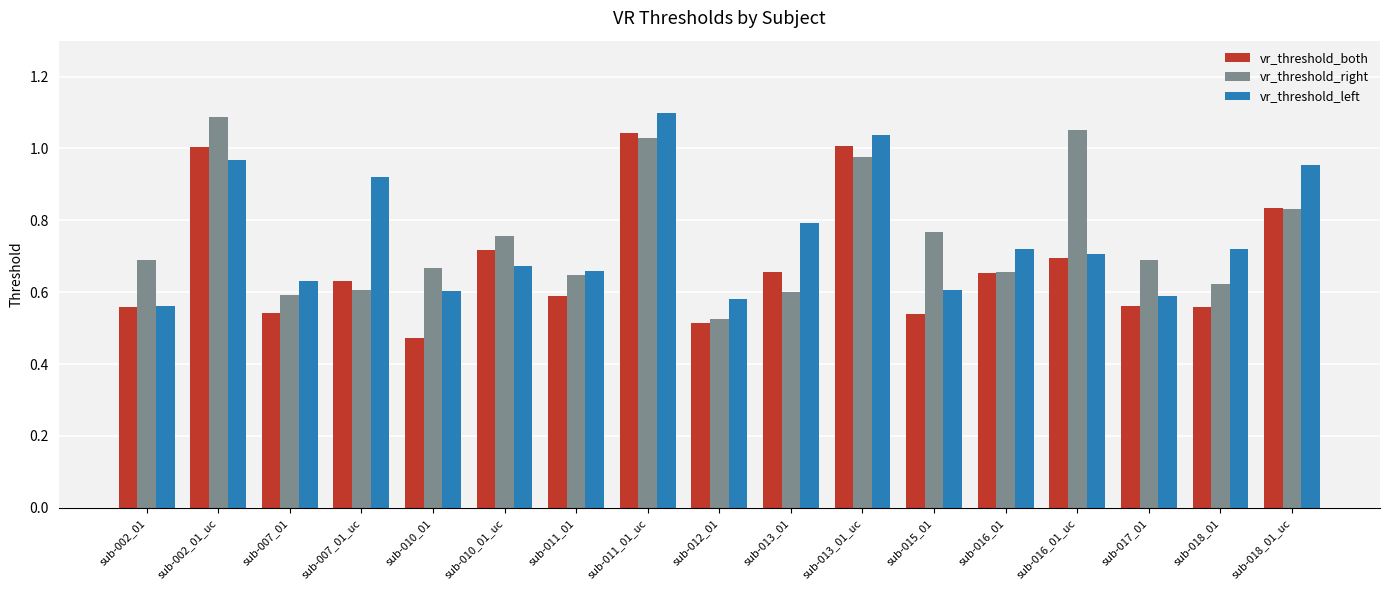

What position from the left is sub-002_01?

1